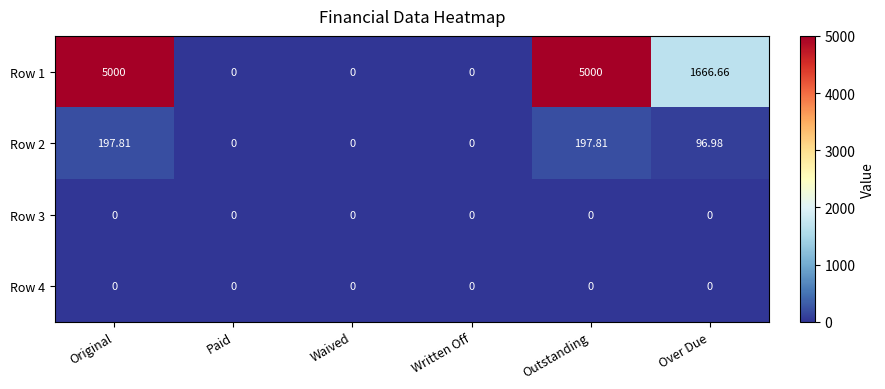

Where does the Row 2 series first go above 96?

Original